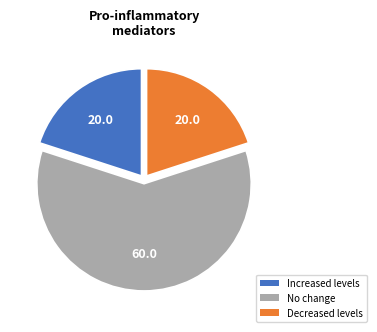

Does any single category account for the majority?

Yes